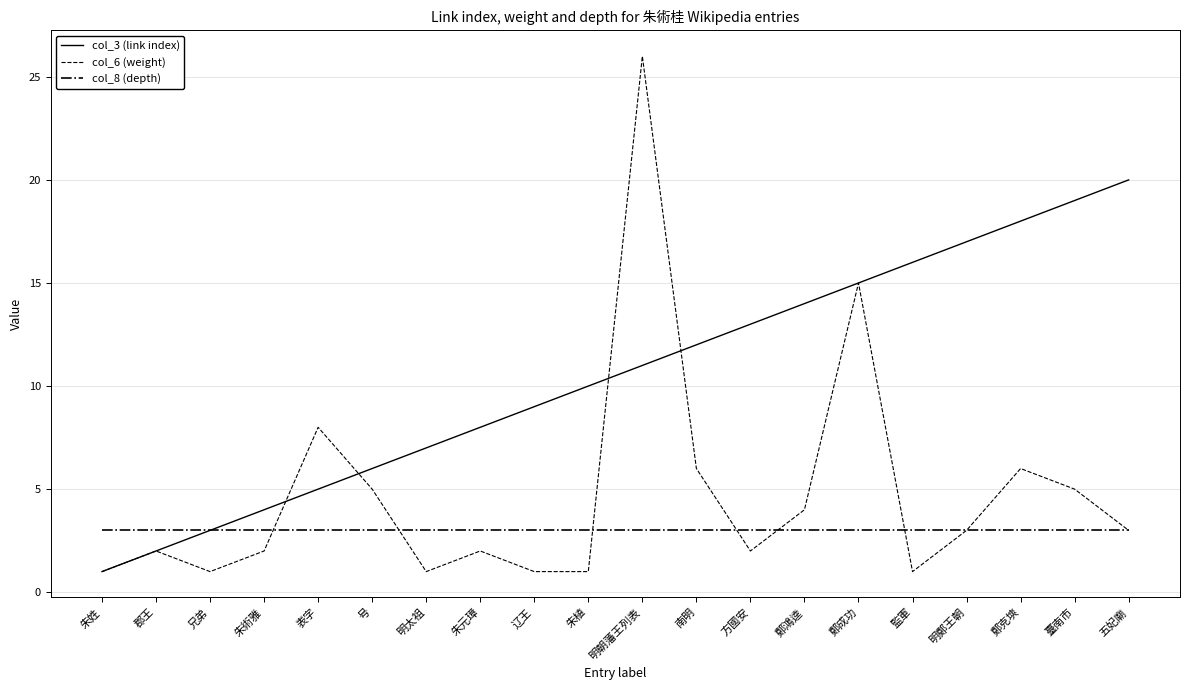

Which label corresponds to the largest value in the chart?

明朝藩王列表